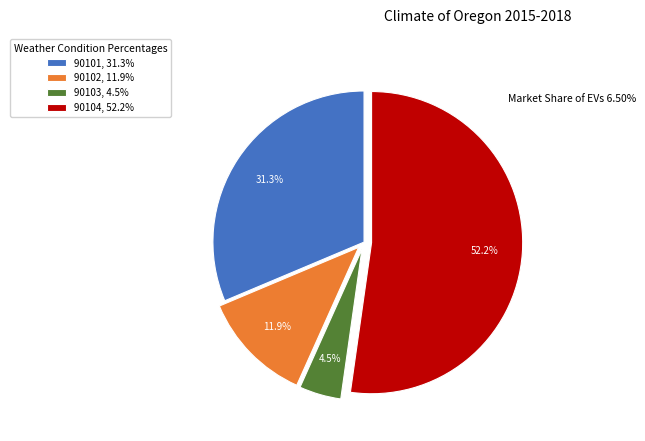

Does 90104, 52.2% account for over 50% of the chart?

Yes